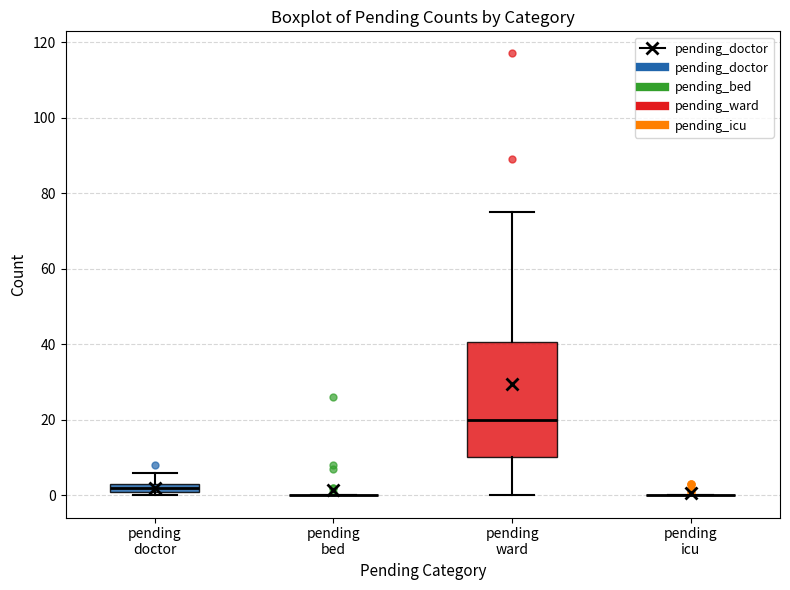

Which box is the tallest, from its lower edge to its upper edge?

pending ward